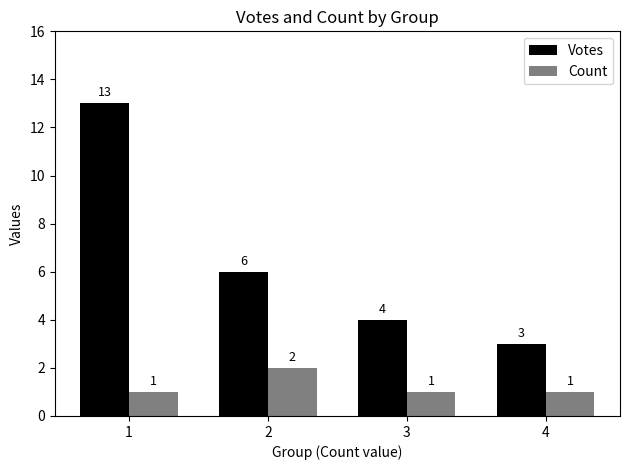

What is the total value across all series at 1?

14